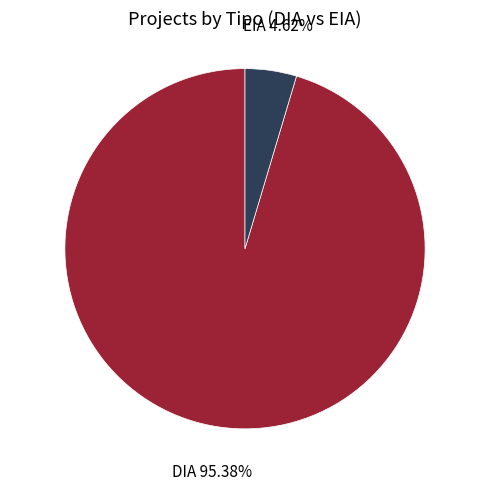

Is there any slice that represents more than half of the pie?

Yes